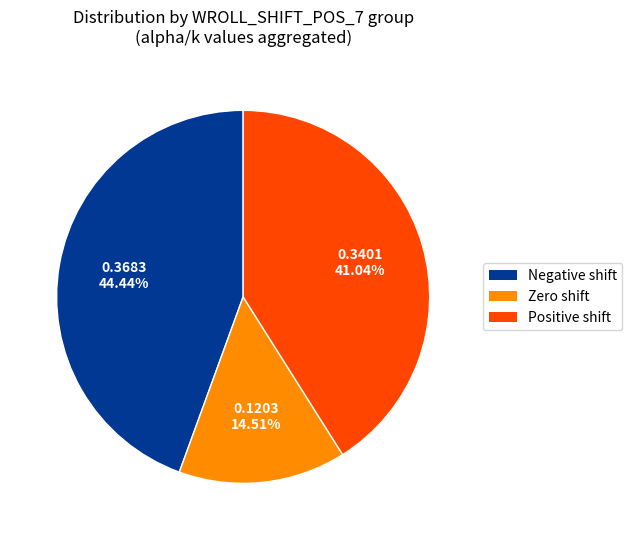

To the nearest percent, what is the difference between the largest and smallest slice percentages?

30%